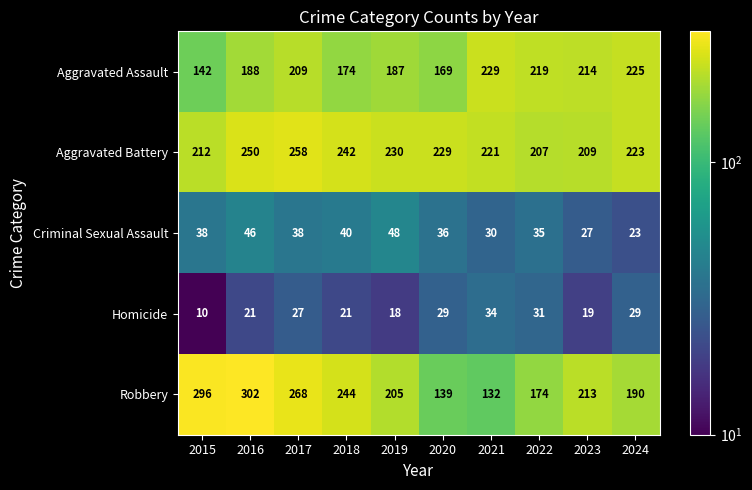

What is the total value across all series at 2016?

807